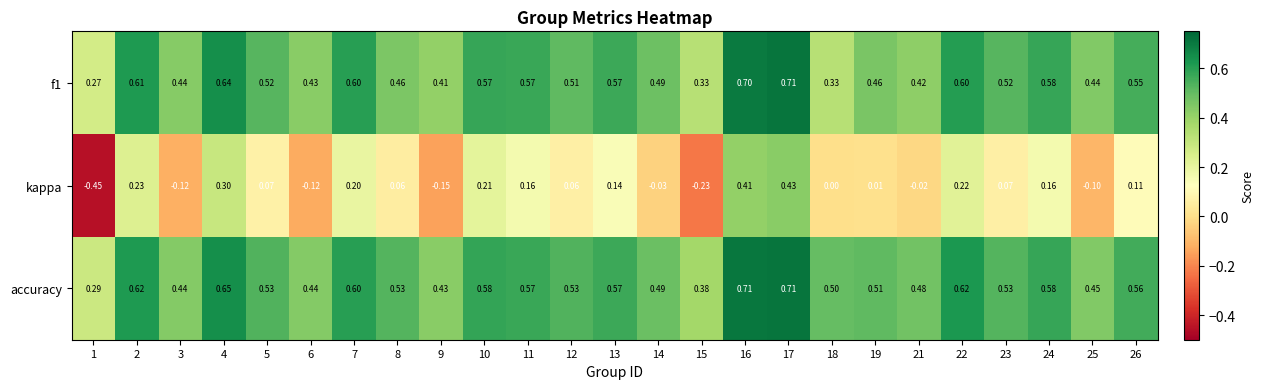

At how many categories does at least one series exceed 0?

25